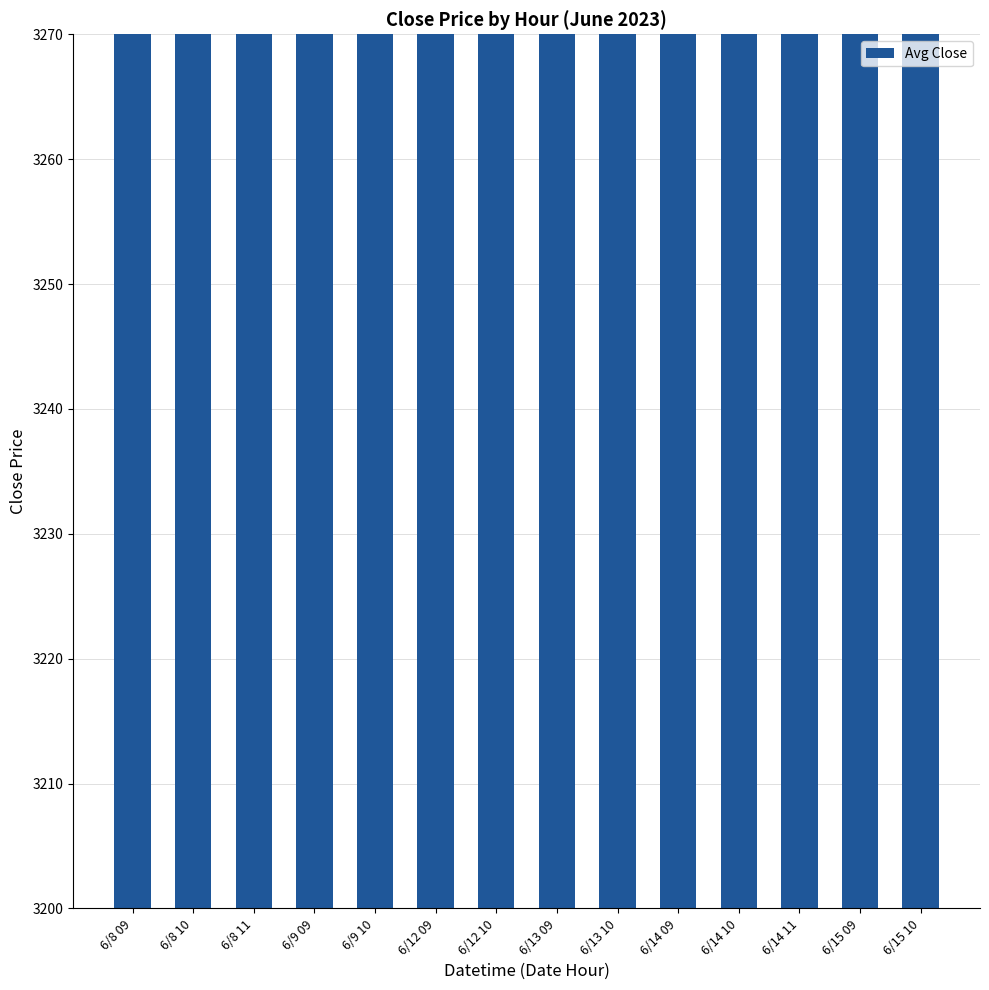

How many bars are there in total?

14